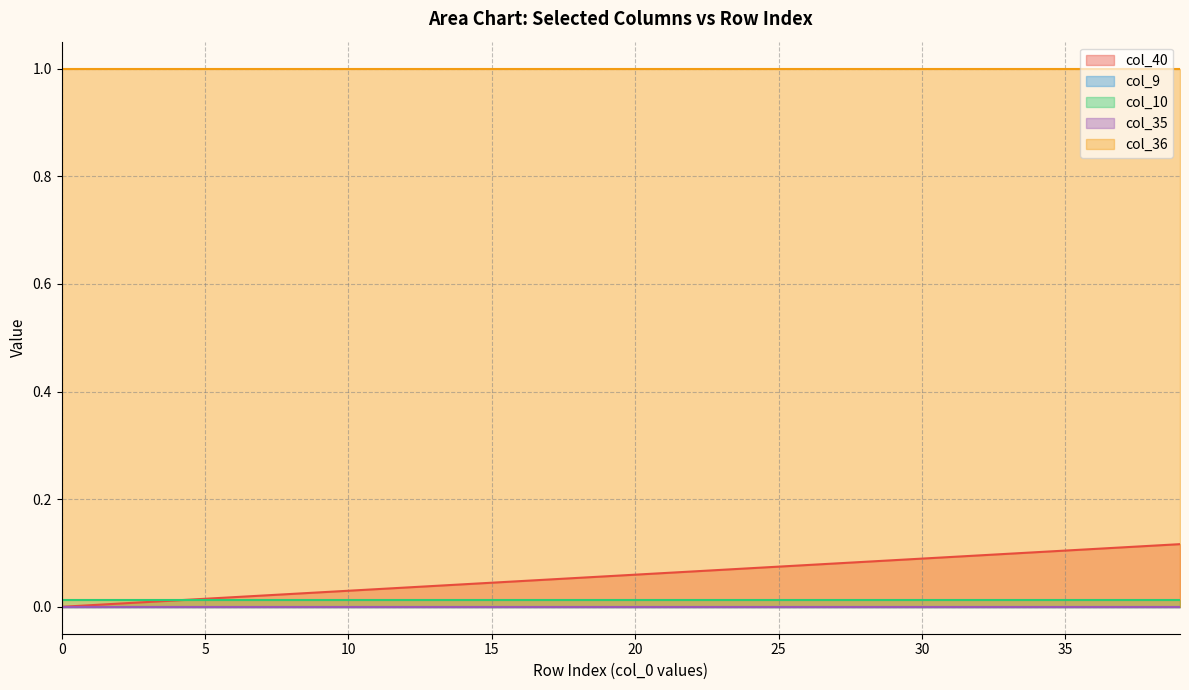

What is the total value across all series at 8?

1.0